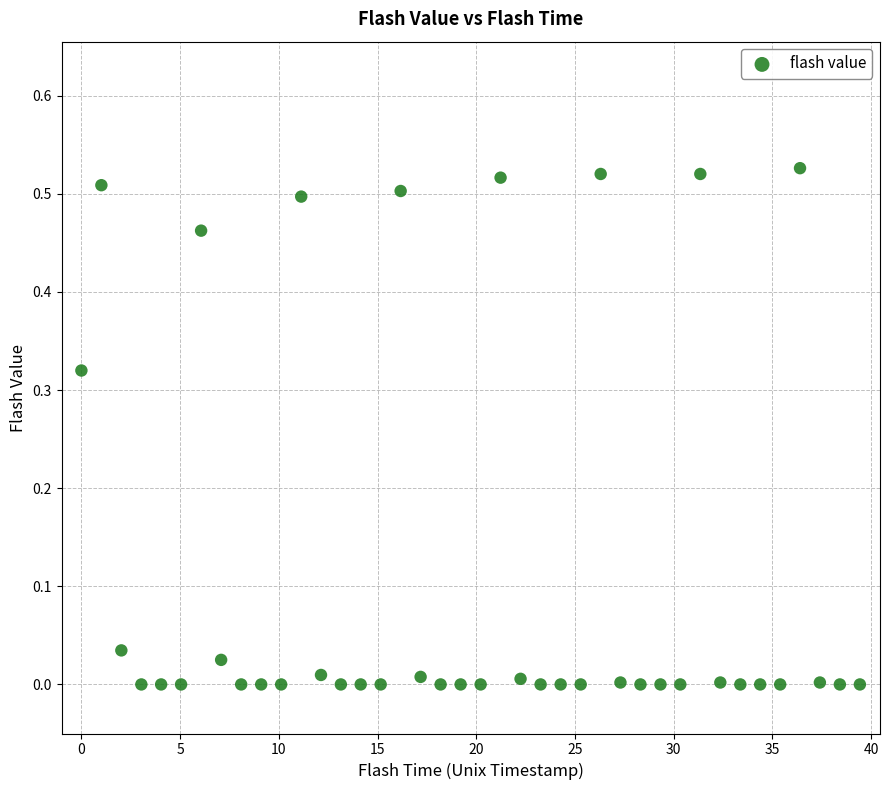

What is the range of X values (max minus min)?

39.4